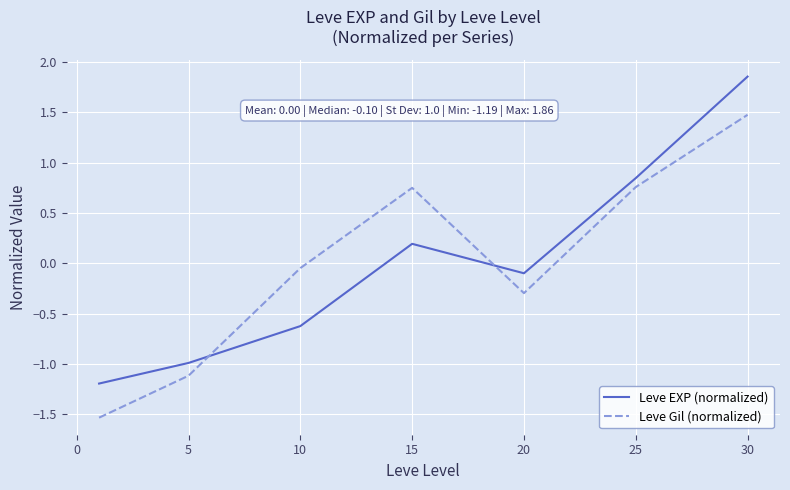

What is the minimum value shown in the chart?

-1.5